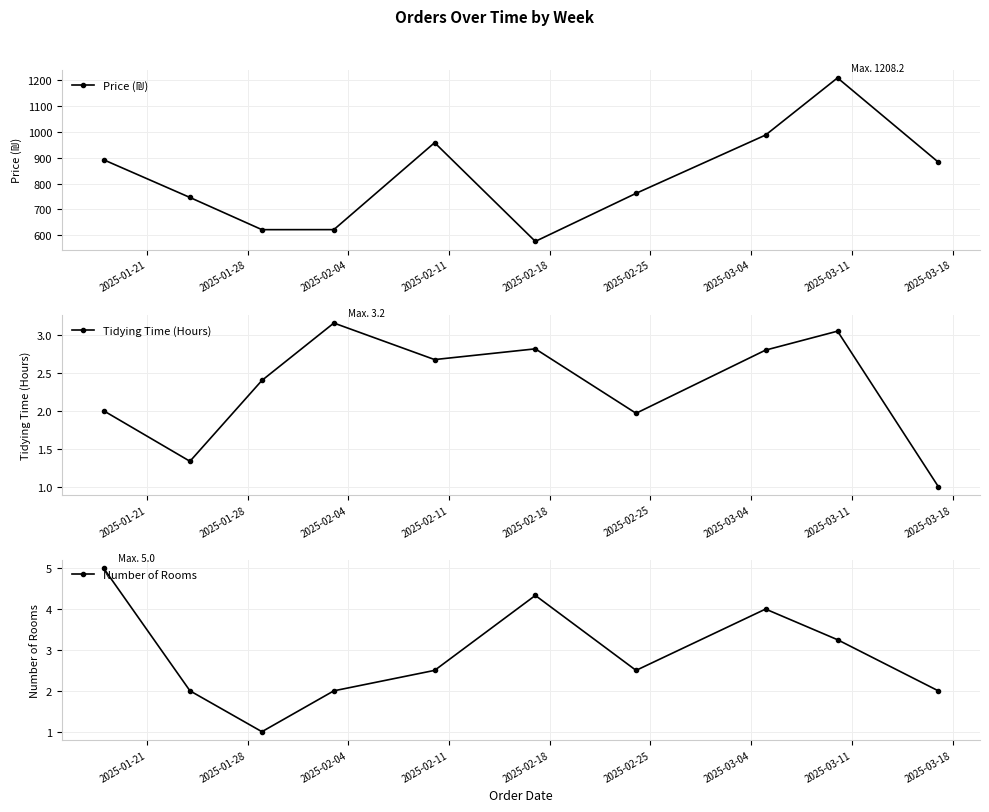

In Tidying Time (Hours), how many points are lower than both neighbors (excluding endpoints)?

3